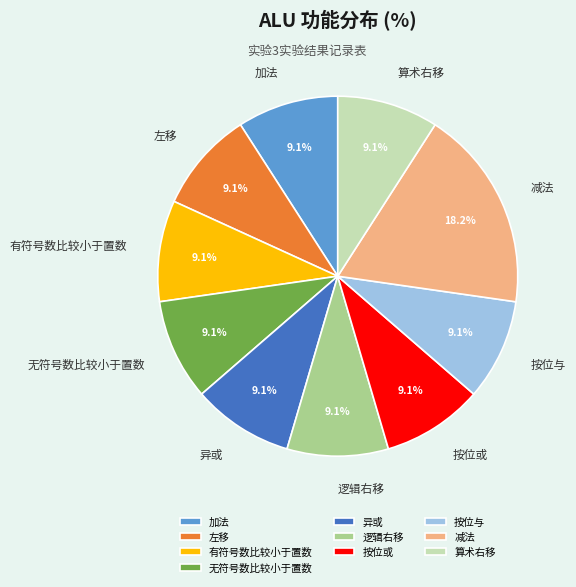

Which category has the biggest portion of the pie?

减法